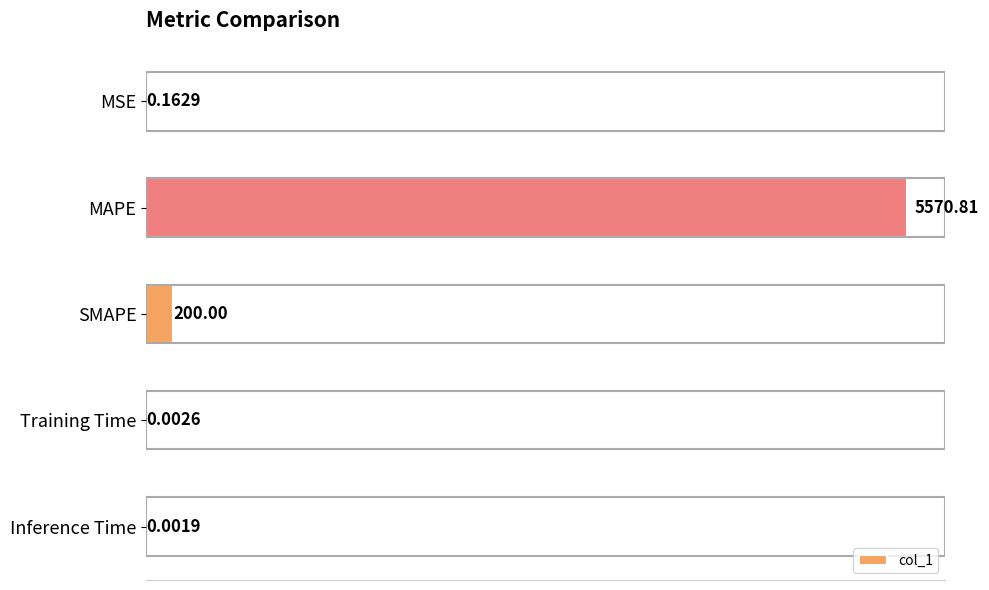

Which label corresponds to the largest value in the chart?

MAPE